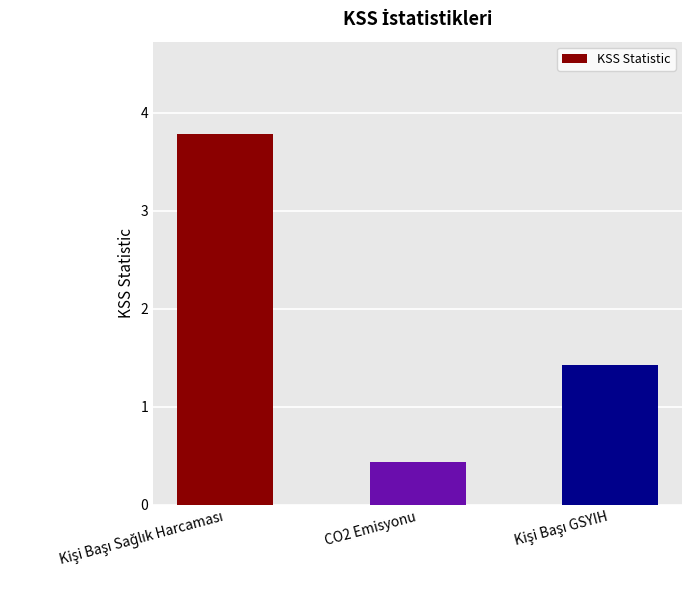

What is the value of the 2nd bar from the left?

0.4